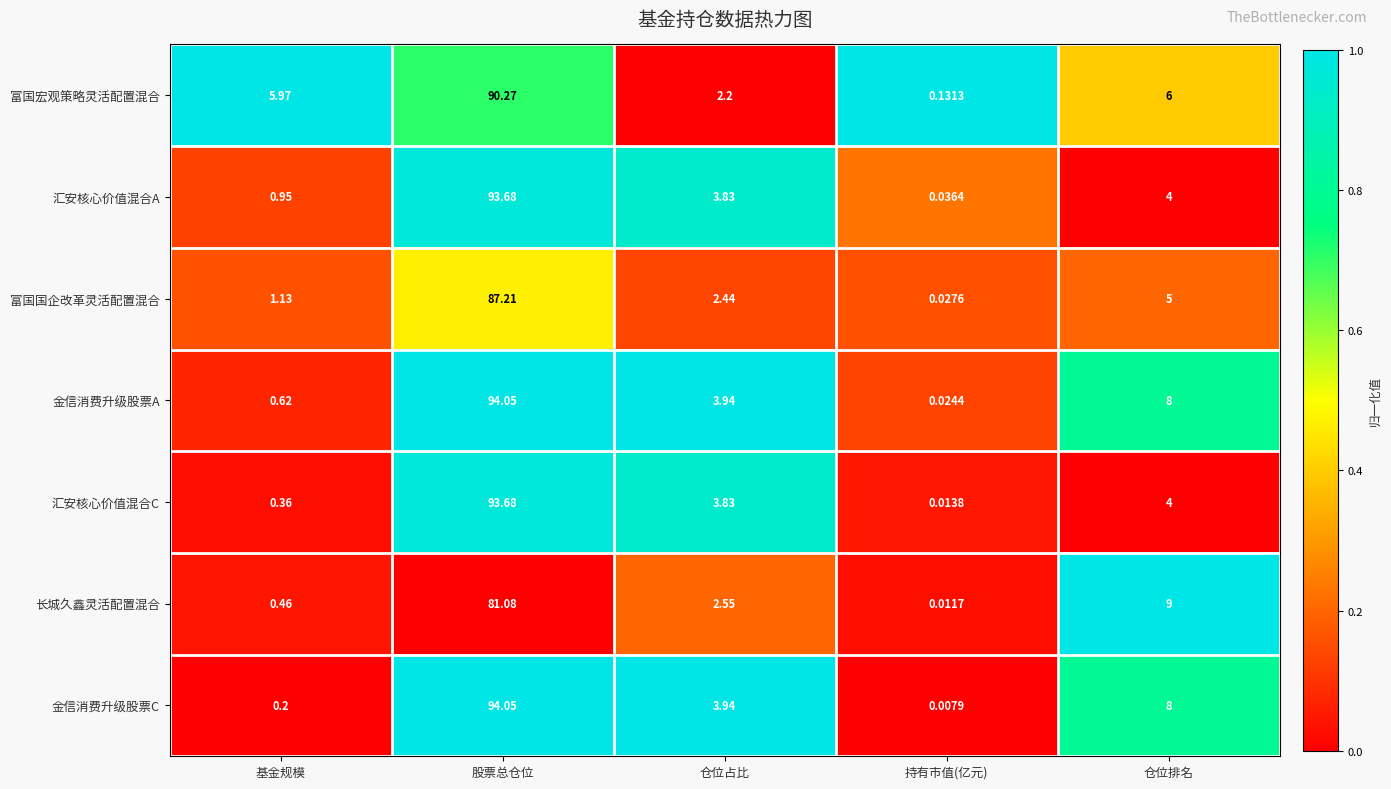

Which category has the highest value across all series?

股票总仓位